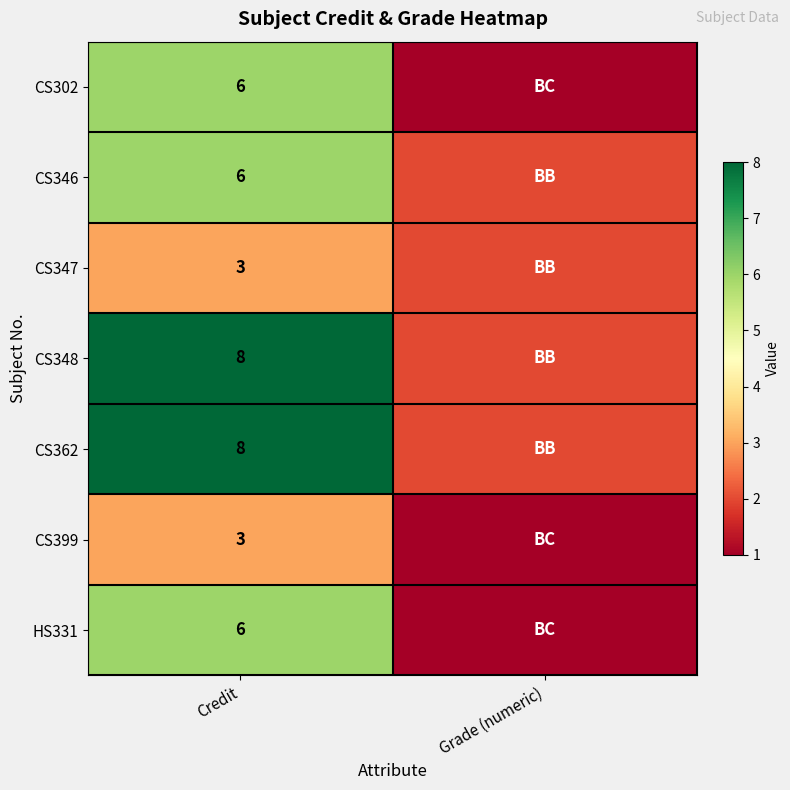

What is the spread (max minus min) of values at Credit?

5